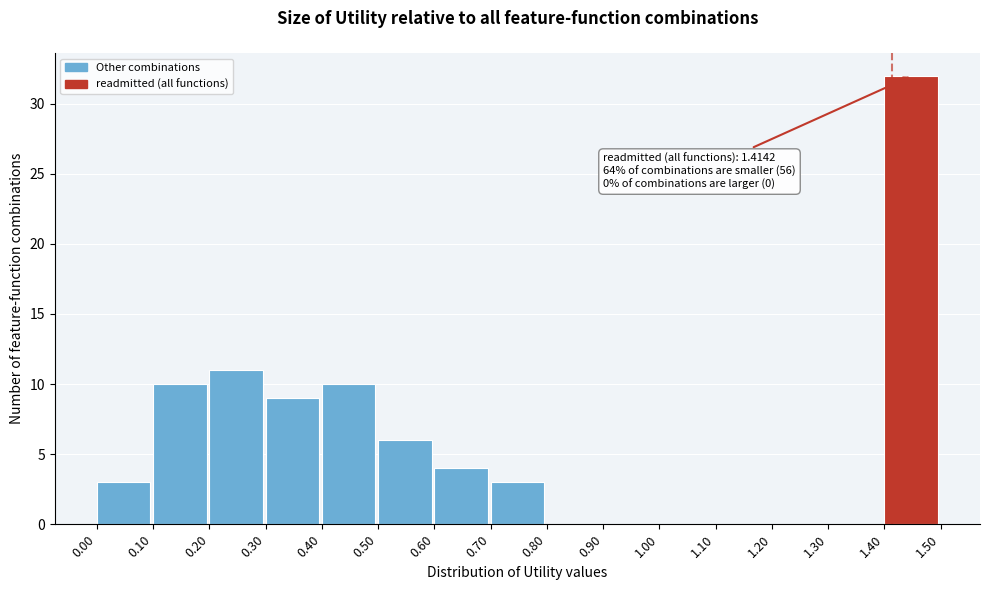

Over which range of the x-axis is the bar tallest?

1.40 to 1.50